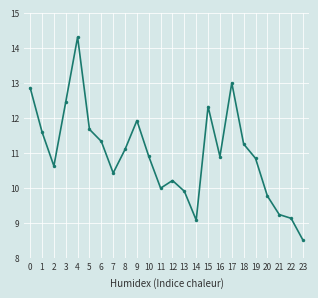

What is the change in value from 2 to 6?

+0.7